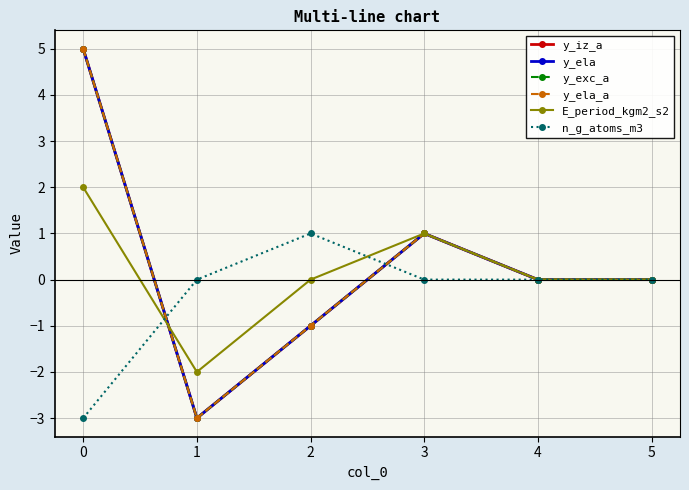

Which series has the largest total across all categories?

y_iz_a